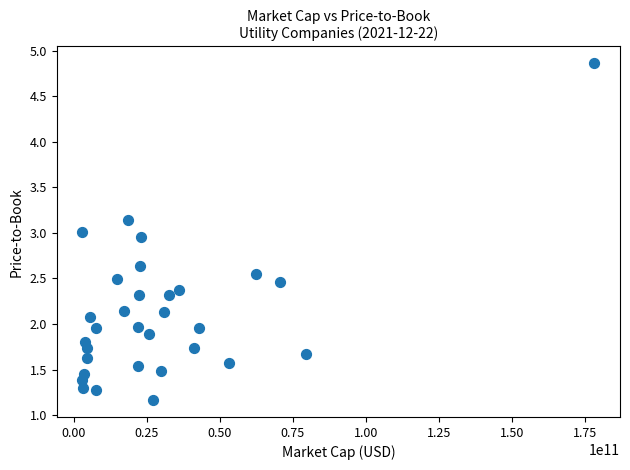

What is the range of X values (max minus min)?

175291490048.0